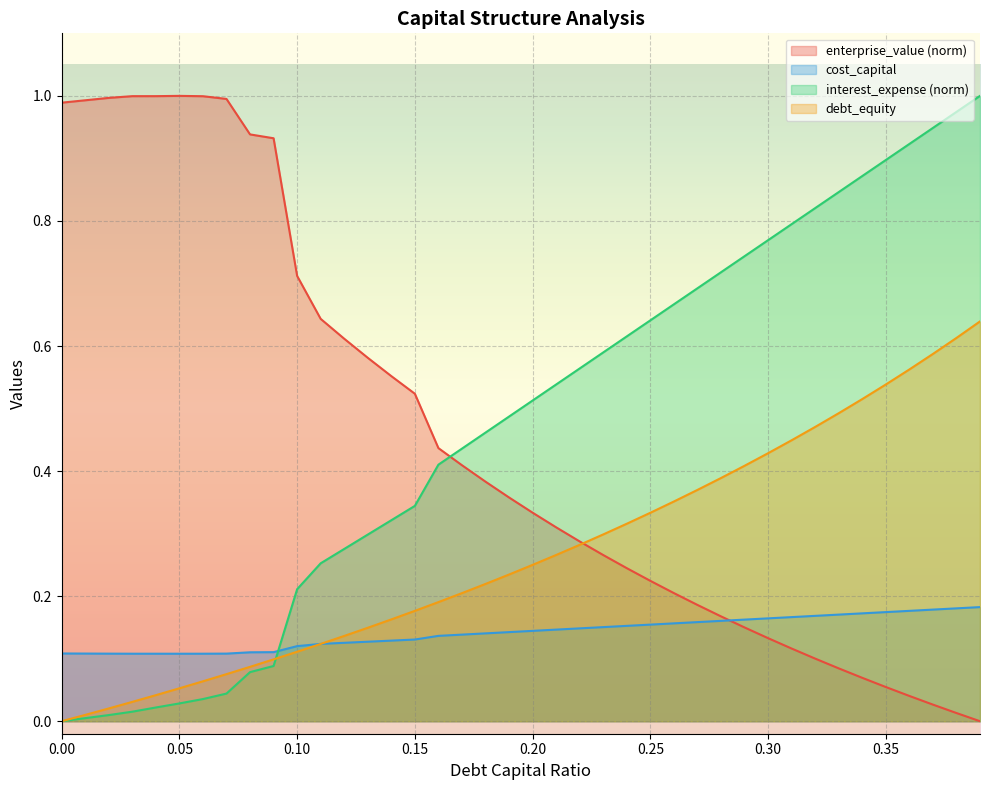

What is the difference between the maximum and second lowest values in the debt_capital series?

1.0